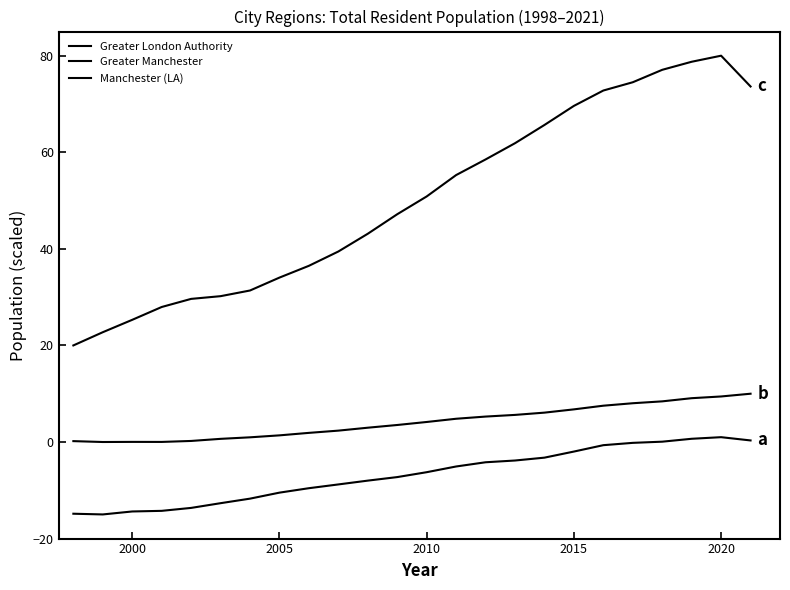

Reading left to right, what are all the values shown in this chart?

Greater London Authority: 20.0	22.7	25.3	28.0	29.6	30.2	31.4	34.0	36.5	39.5	43.1	47.2	50.9	55.3	58.5	61.9	65.7	69.6	72.8	74.5	77.1	78.7	80.0	73.6
Greater Manchester: 0.2	0.0	0.0	0.0	0.2	0.7	1.0	1.4	1.9	2.4	3.0	3.5	4.1	4.8	5.3	5.6	6.1	6.8	7.5	8.0	8.4	9.1	9.4	10.0
Manchester (LA): -14.9	-15.0	-14.4	-14.3	-13.6	-12.7	-11.7	-10.5	-9.6	-8.8	-8.0	-7.3	-6.3	-5.1	-4.2	-3.8	-3.2	-2.0	-0.7	-0.2	0.1	0.7	1.0	0.3